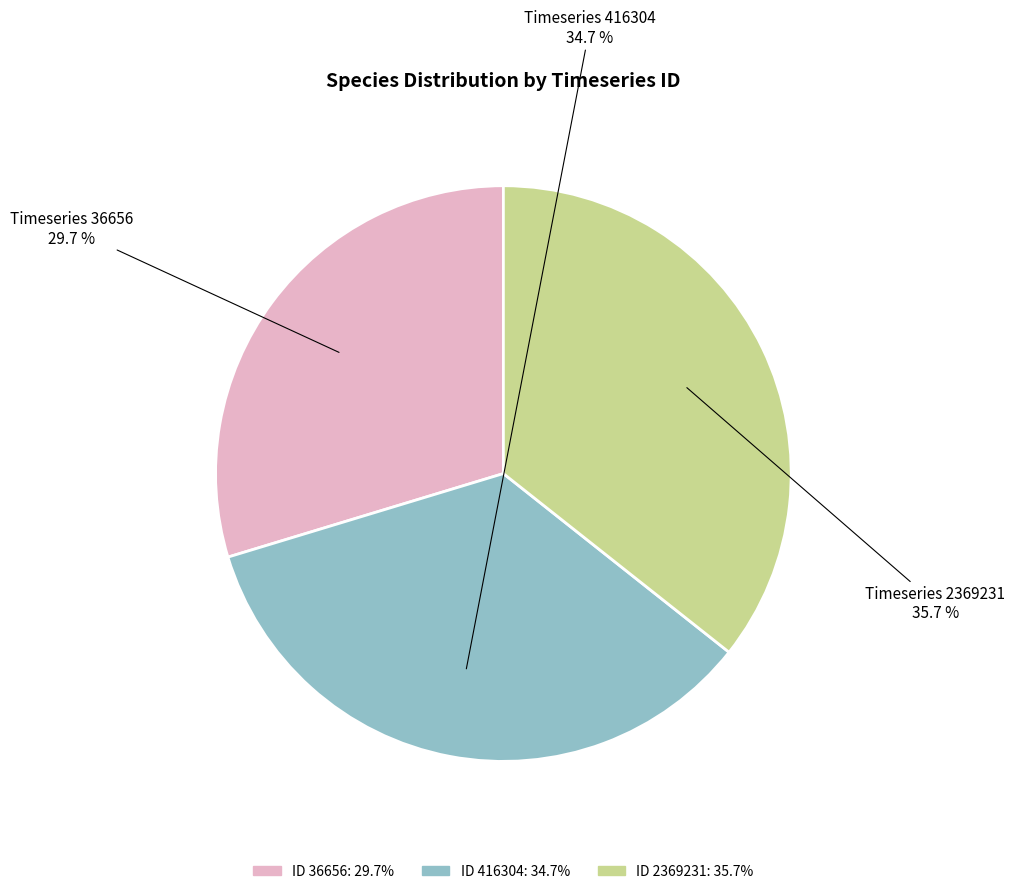

Rank the categories by value from highest to lowest.

Timeseries 2369231, Timeseries 416304, Timeseries 36656